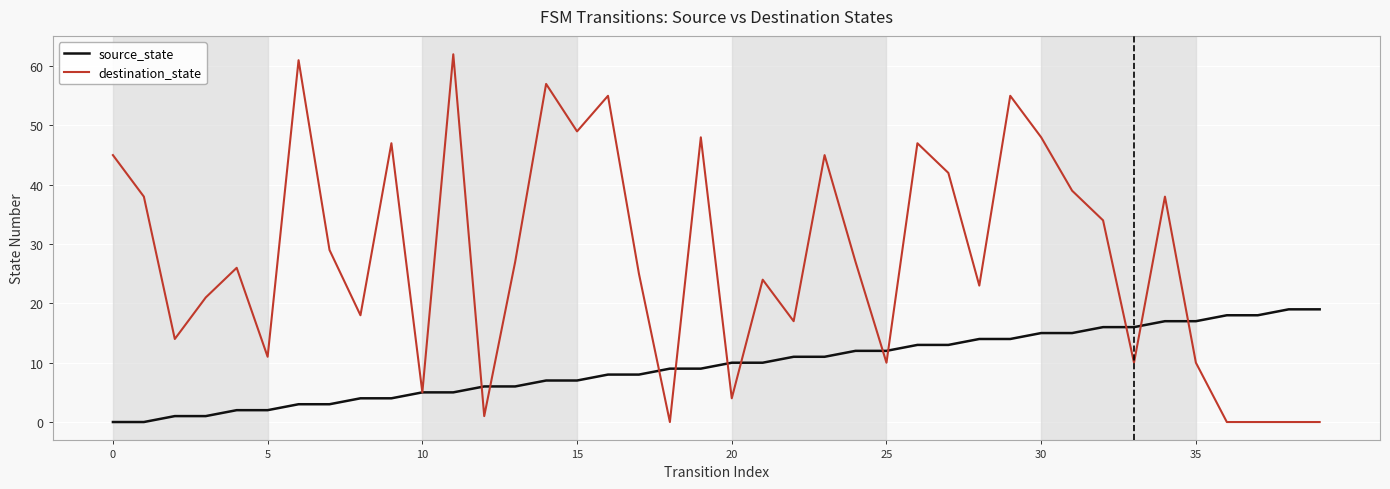

What is the greatest value displayed?

62